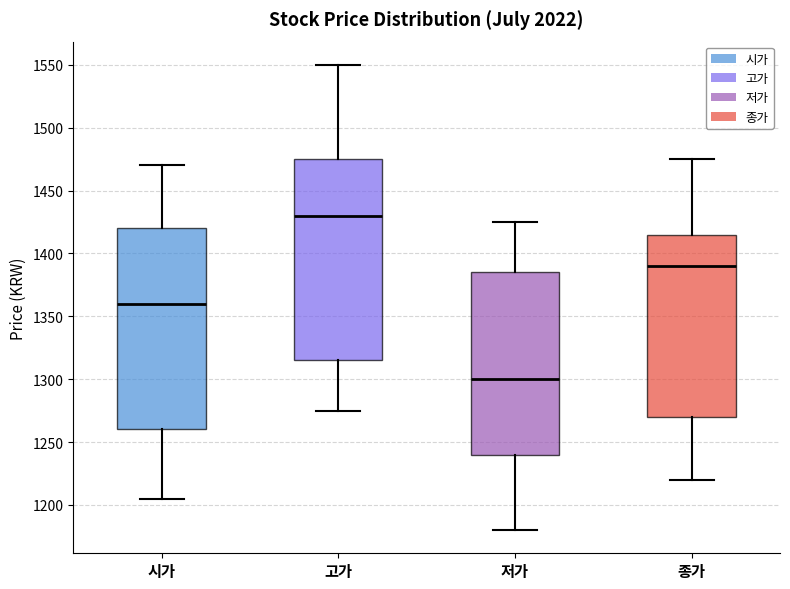

Reading left to right, transcribe this box plot: for each box, give where its median line is, the range the box spans, and where its two whiskers end, as read against the y-axis. The values are not printed on the chart, so give them approximately, as read against the axis.

시가: median 1360, box 1260 to 1420, whiskers 1205 to 1470
고가: median 1430, box 1315 to 1475, whiskers 1275 to 1550
저가: median 1300, box 1240 to 1385, whiskers 1180 to 1425
종가: median 1390, box 1270 to 1415, whiskers 1220 to 1475